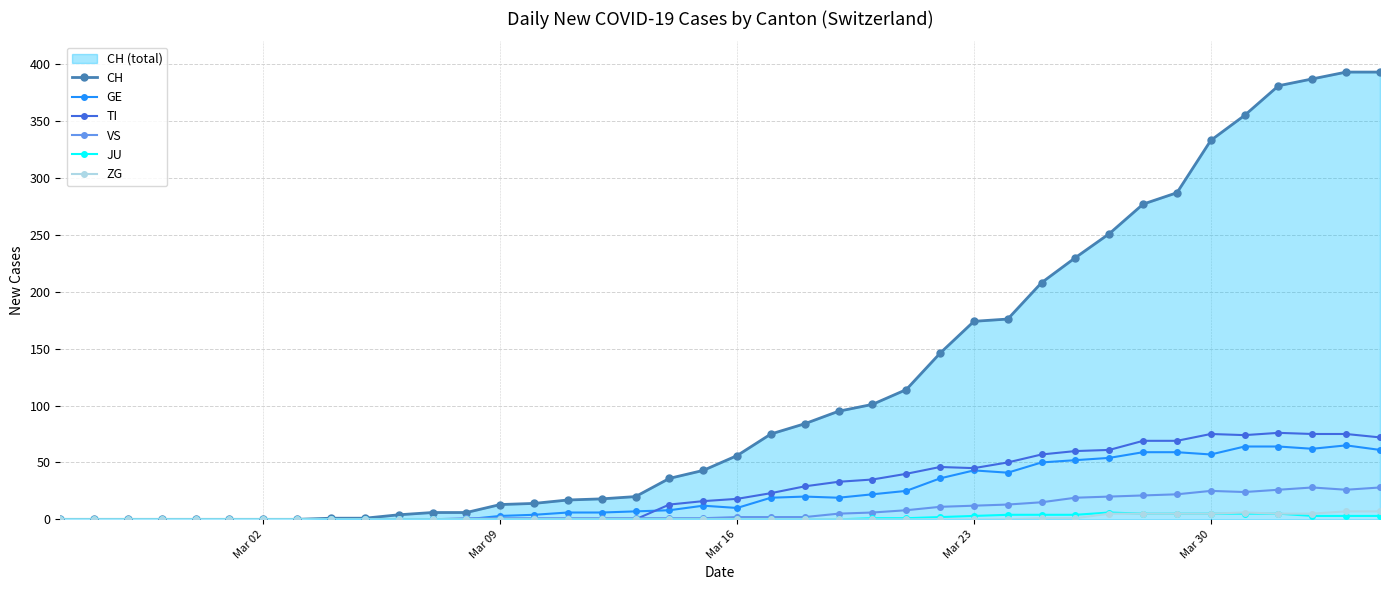

Reading left to right, extract all data points from this chart.

CH: 0	0	0	0	0	0	0	0	1	1	4	6	6	13	14	17	18	20	36	43	56	75	84	95	101	114	146	174	176	208	230	251	277	287	333	355	381	387	393	393
GE: 0	0	0	0	0	0	0	0	0	0	0	0	0	3	4	6	6	7	8	12	10	19	20	19	22	25	36	43	41	50	52	54	59	59	57	64	64	62	65	61
TI: 0	0	0	0	0	0	0	0	0	0	0	0	0	0	0	0	0	0	13	16	18	23	29	33	35	40	46	45	50	57	60	61	69	69	75	74	76	75	75	72
VS: 0	0	0	0	0	0	0	0	0	0	0	0	1	1	1	1	1	1	1	1	2	2	2	5	6	8	11	12	13	15	19	20	21	22	25	24	26	28	26	28
JU: 0	0	0	0	0	0	0	0	0	0	0	0	0	0	0	0	0	0	0	0	0	0	0	0	1	1	2	3	4	4	4	6	5	5	5	5	5	3	3	3
ZG: 0	0	0	0	0	0	0	0	0	0	0	0	0	0	0	0	0	0	0	0	0	0	0	0	0	0	0	0	0	1	1	5	5	5	5	6	5	5	7	7